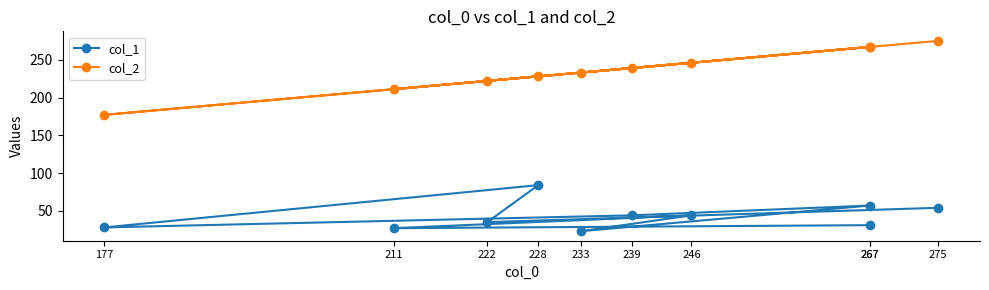

True or false: col_1 and col_2 intersect in this chart.

False